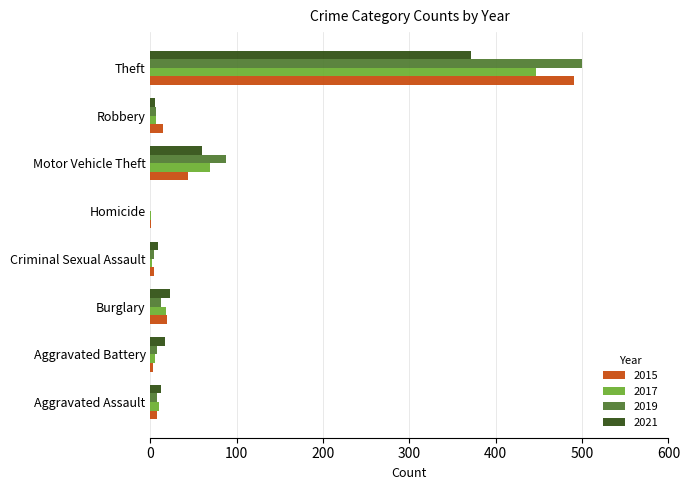

At which category is the sum across all series the highest?

Theft